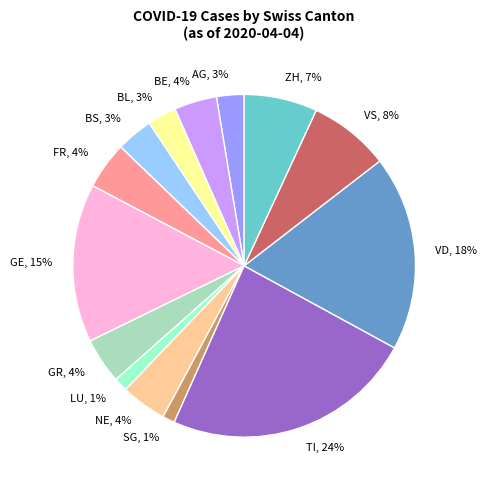

To the nearest percent, what is the combined percentage of BL, 3% and GR, 4%?

7%